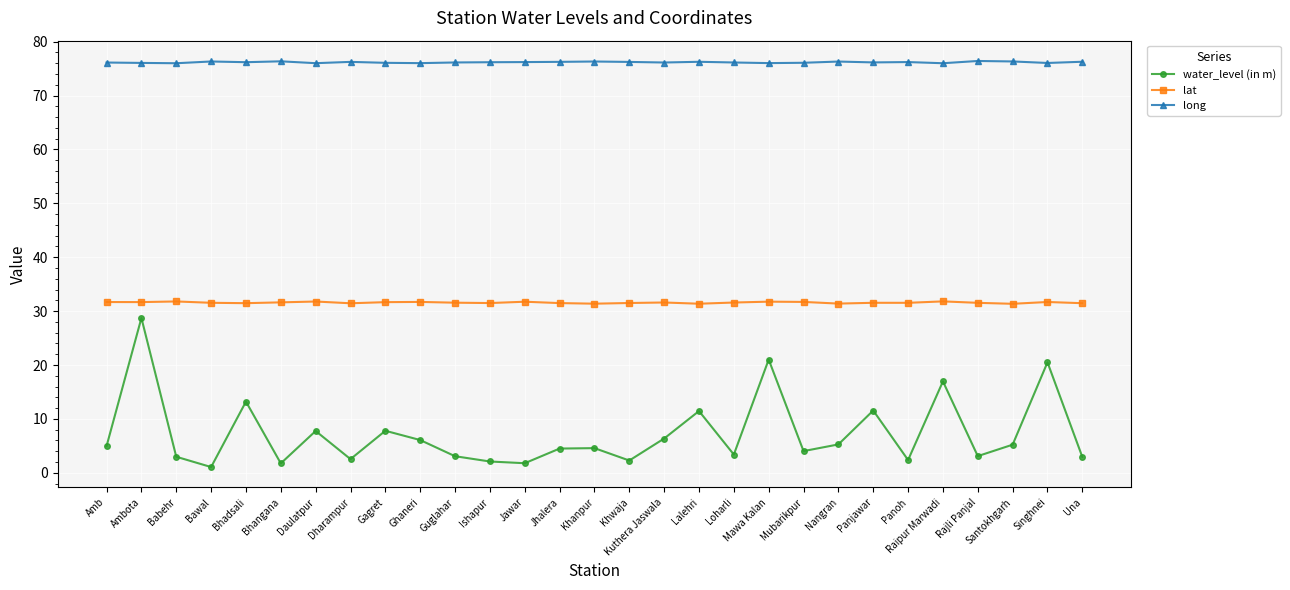

What is the difference between the maximum and second lowest values in the long series?

0.4